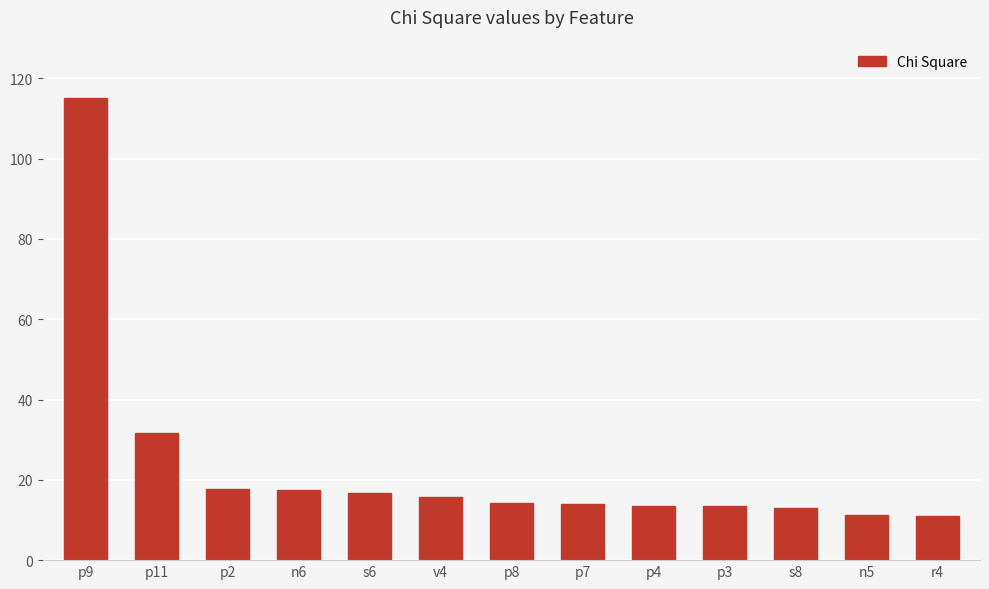

What is the label of the 10th bar from the right?

n6